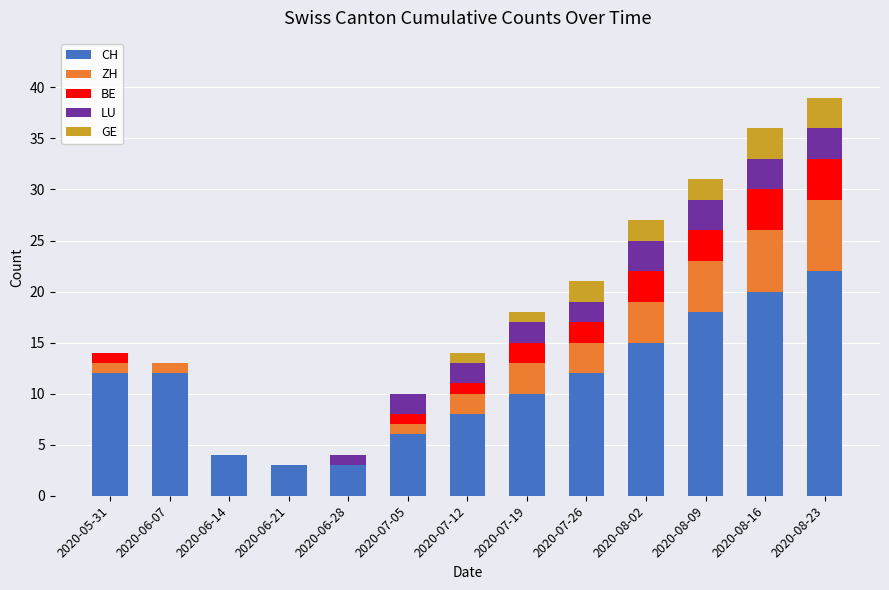

At which label does CH reach its peak?

2020-08-23